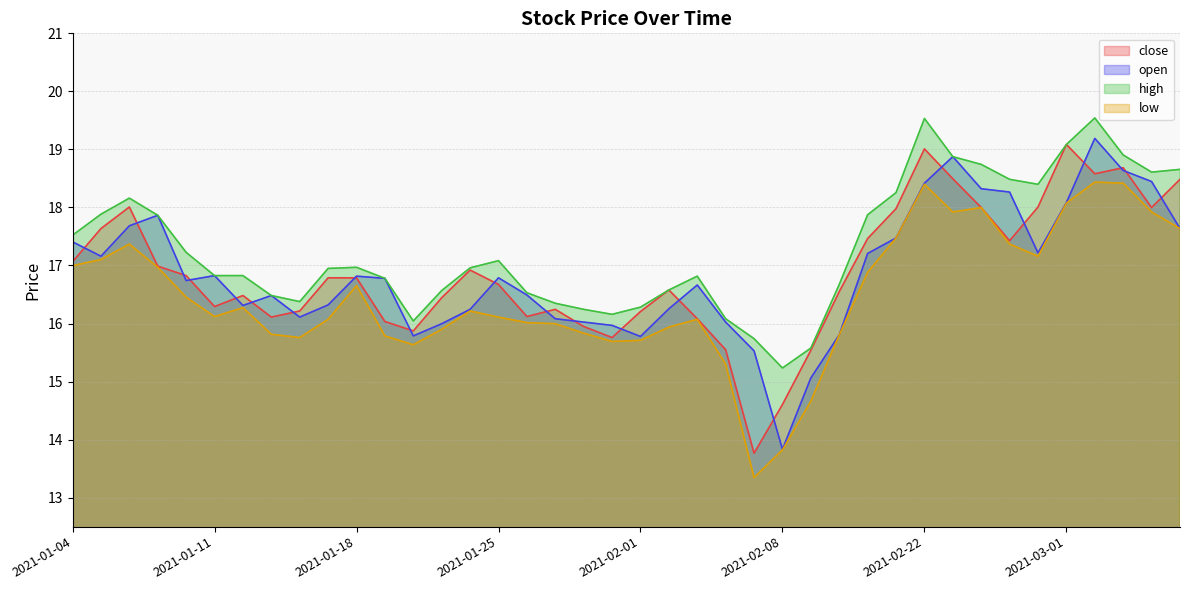

What are all the series names shown in the legend?

close, open, high, low